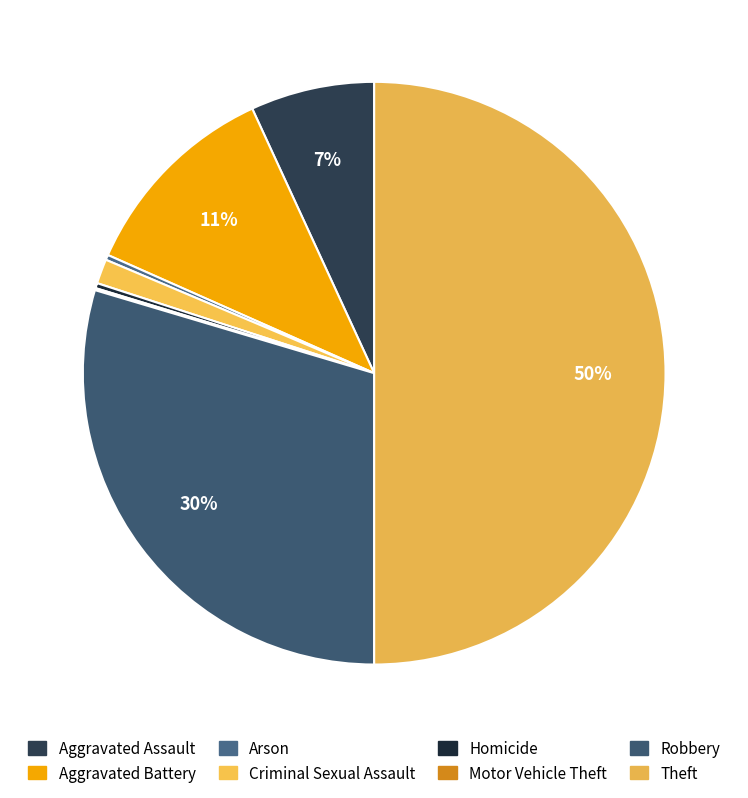

Rank the categories by value from lowest to highest.

Motor Vehicle Theft, Arson, Homicide, Criminal Sexual Assault, Aggravated Assault, Aggravated Battery, Robbery, Theft